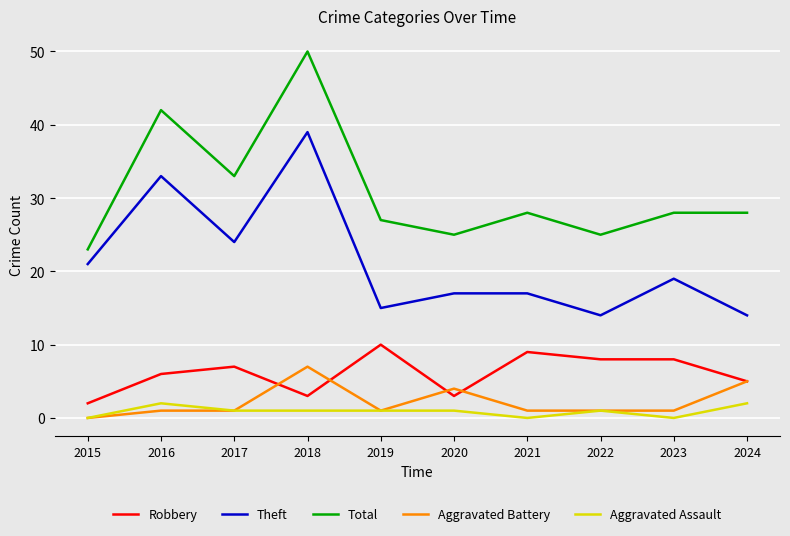

Which label corresponds to the largest value in the chart?

2018